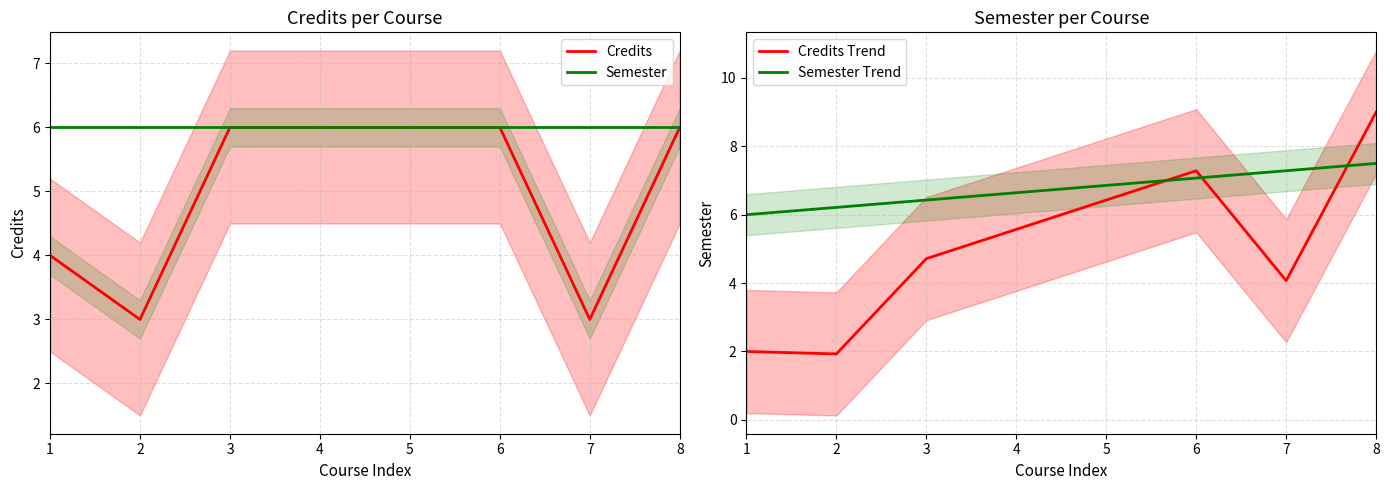

What is the spread (max minus min) of values at 8?

3.0